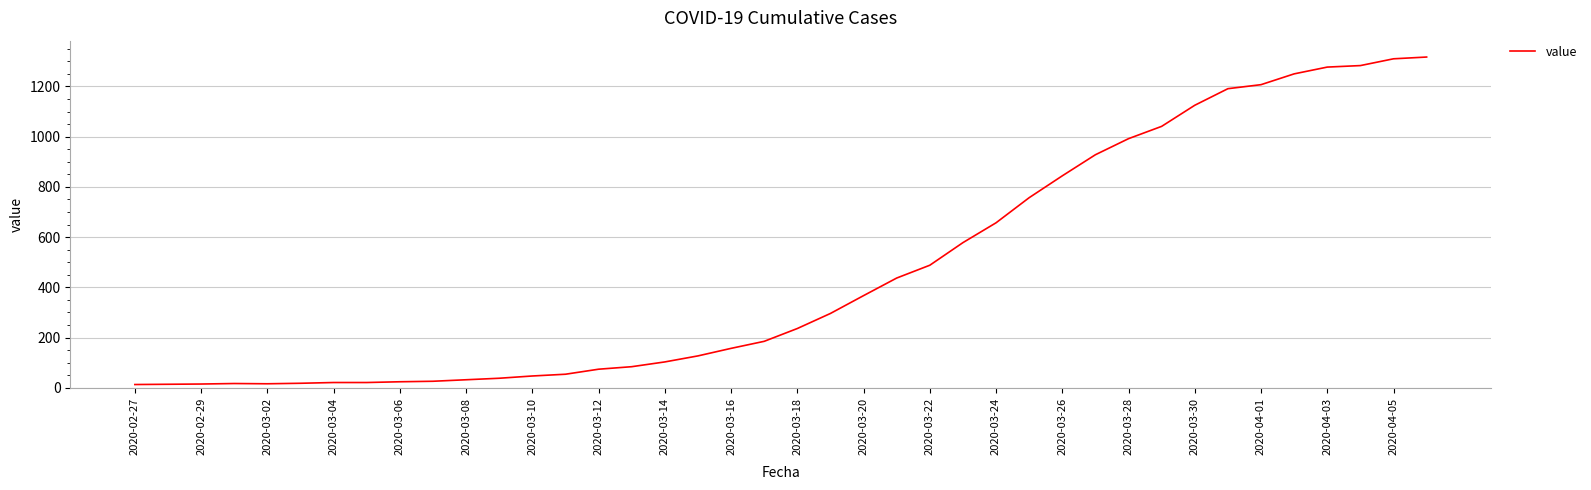

What is the maximum value shown in the chart?

1317